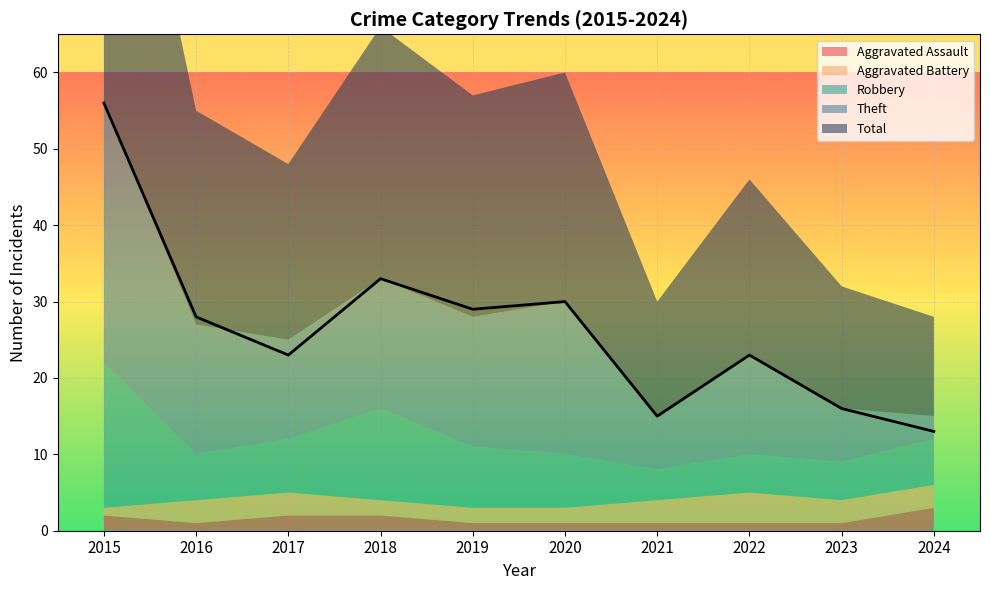

What is the approximate value of Aggravated Assault at 2020?

1